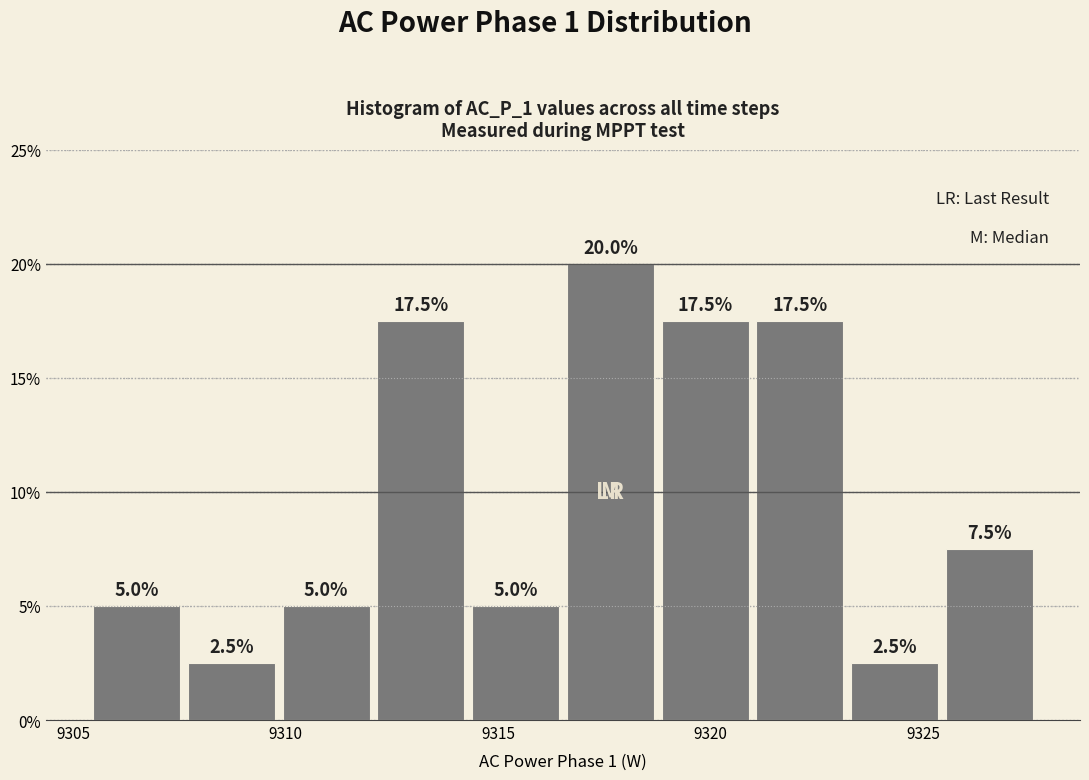

Over which range of the x-axis is the bar tallest?

9316.5 to 9319.0